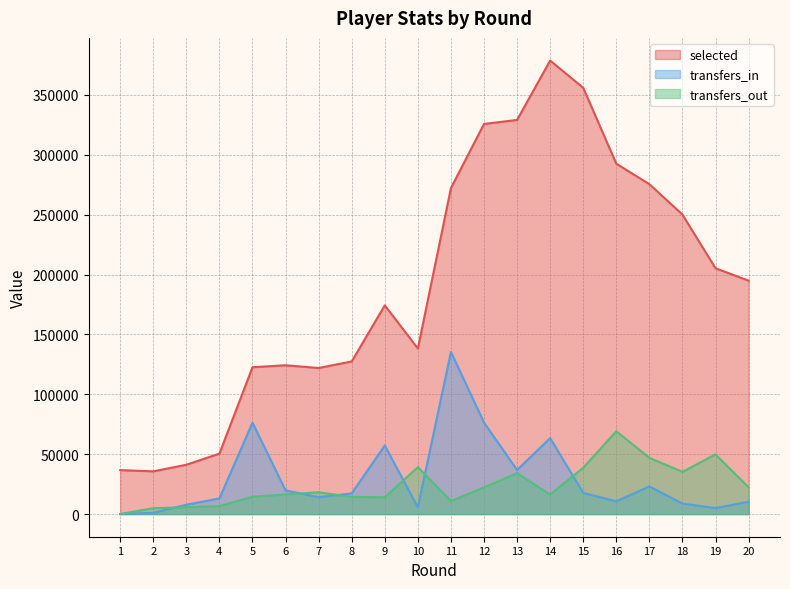

Where is the first local minimum for transfers_out?

9